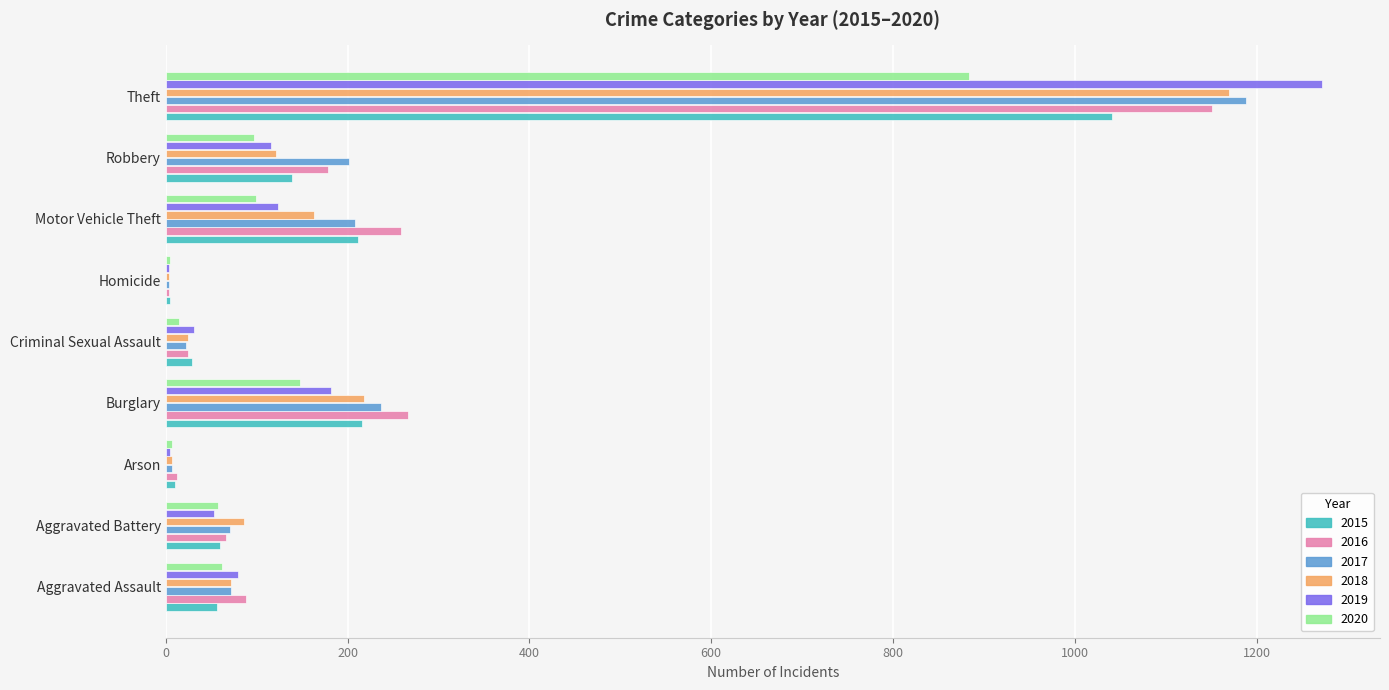

Between Aggravated Assault and Burglary, which series saw the biggest shift?

2016